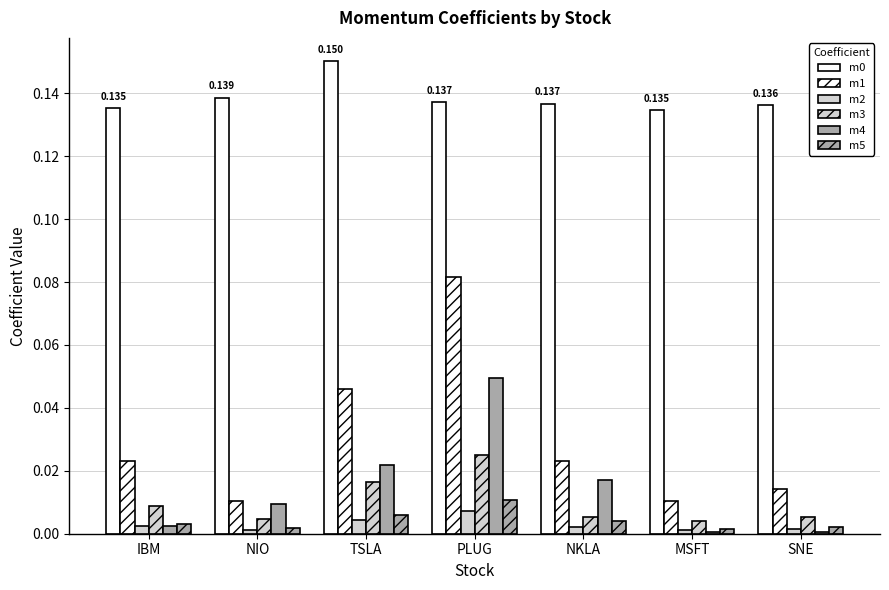

Reading right to left, extract all data points from this chart.

m0: SNE=0.1	MSFT=0.1	NKLA=0.1	PLUG=0.1	TSLA=0.2	NIO=0.1	IBM=0.1
m1: SNE=0.0	MSFT=0.0	NKLA=0.0	PLUG=0.1	TSLA=0.0	NIO=0.0	IBM=0.0
m2: SNE=0.0	MSFT=0.0	NKLA=0.0	PLUG=0.0	TSLA=0.0	NIO=0.0	IBM=0.0
m3: SNE=0.0	MSFT=0.0	NKLA=0.0	PLUG=0.0	TSLA=0.0	NIO=0.0	IBM=0.0
m4: SNE=0.0	MSFT=0.0	NKLA=0.0	PLUG=0.0	TSLA=0.0	NIO=0.0	IBM=0.0
m5: SNE=0.0	MSFT=0.0	NKLA=0.0	PLUG=0.0	TSLA=0.0	NIO=0.0	IBM=0.0